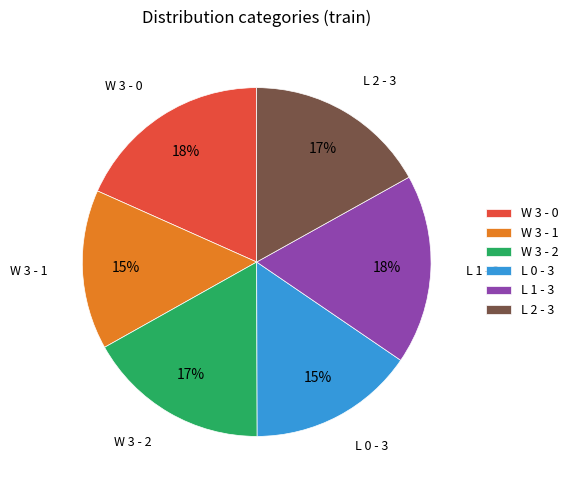

To the nearest percent, what is the combined percentage of W 3 - 1 and L 2 - 3?

32%